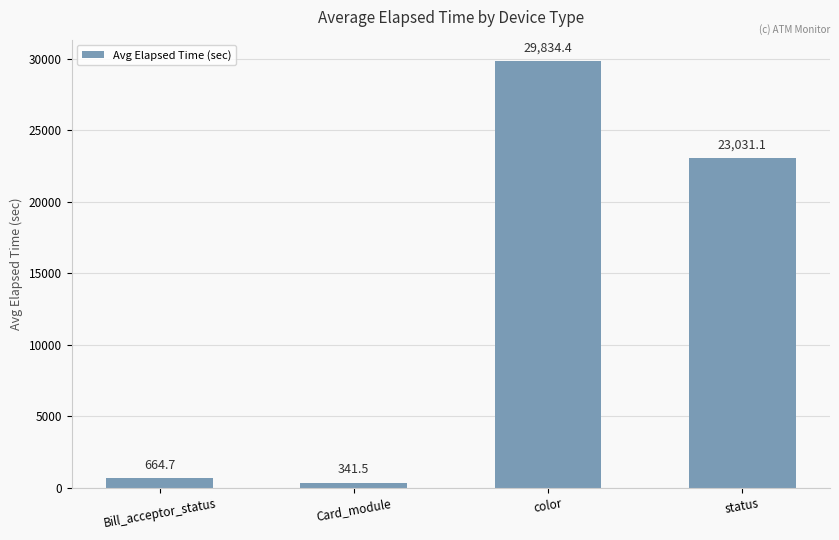

List the labels in order of value, smallest first.

Card_module, Bill_acceptor_status, status, color